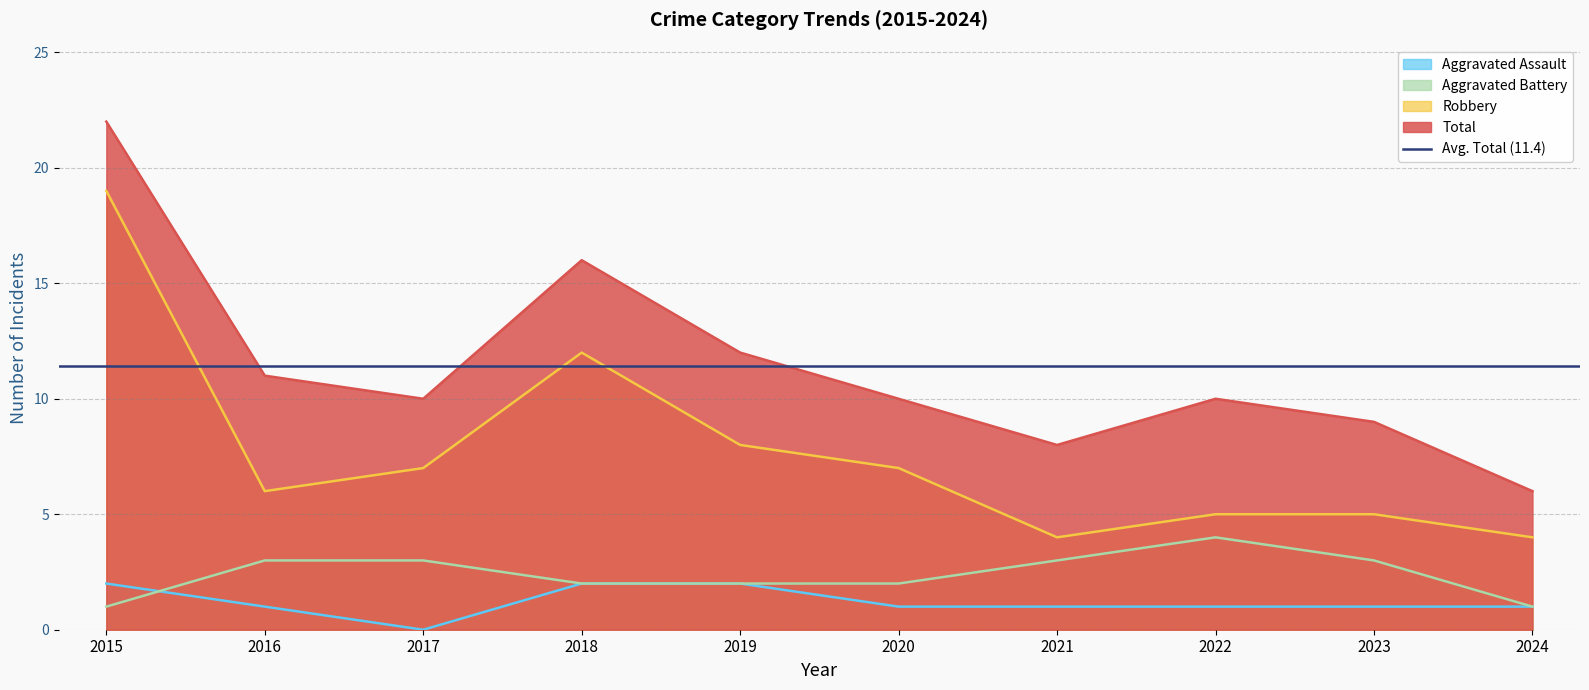

Which has a higher value, 2017 or 2018?

2018